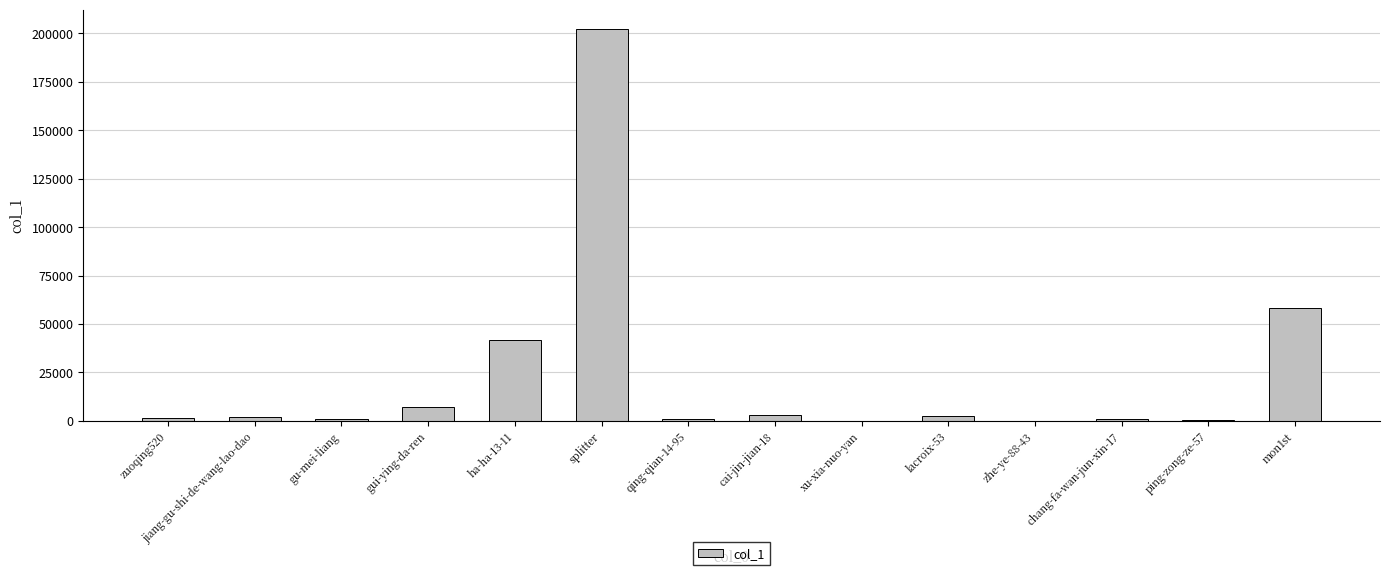

What is the sum of all values?

322196